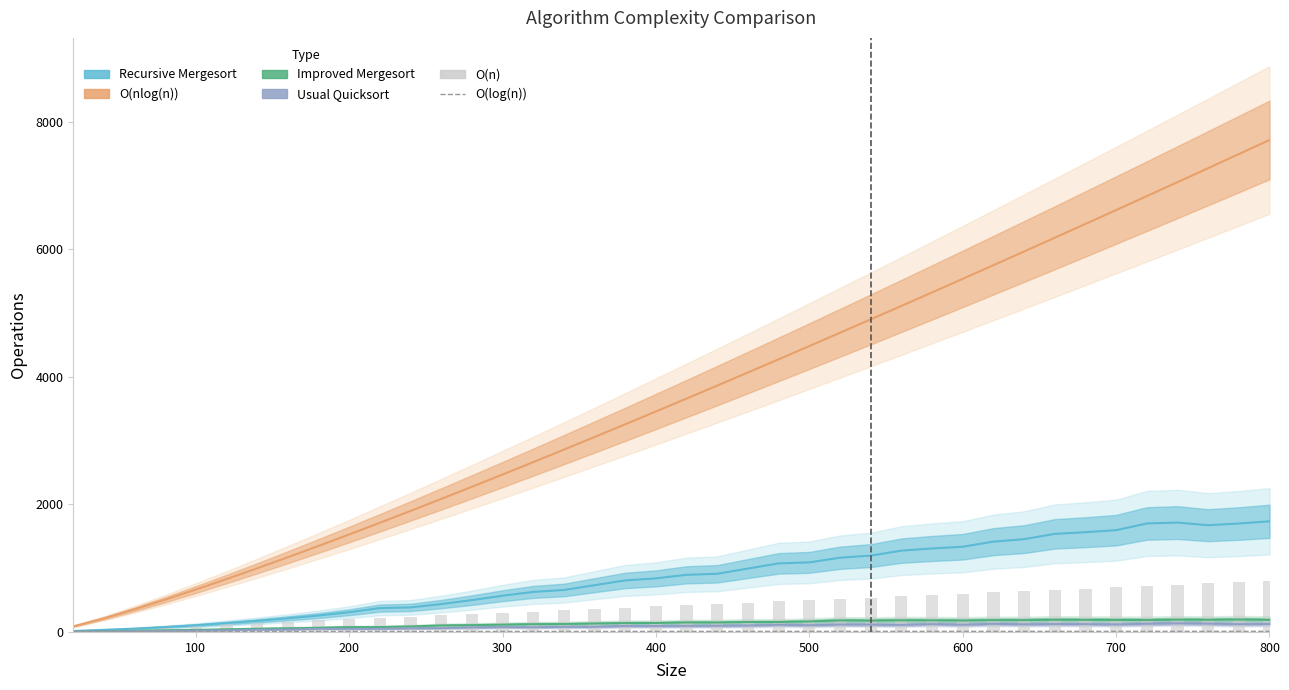

What is the average value of the O(log(n)) series?

8.3